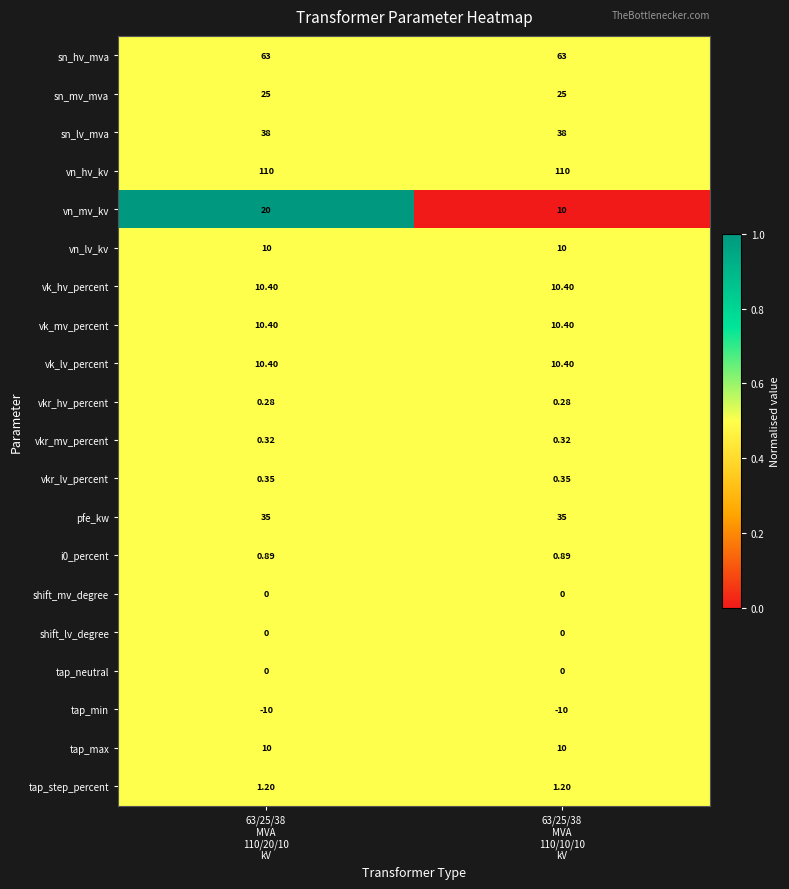

Which series has the widest spread of values?

vn_mv_kv